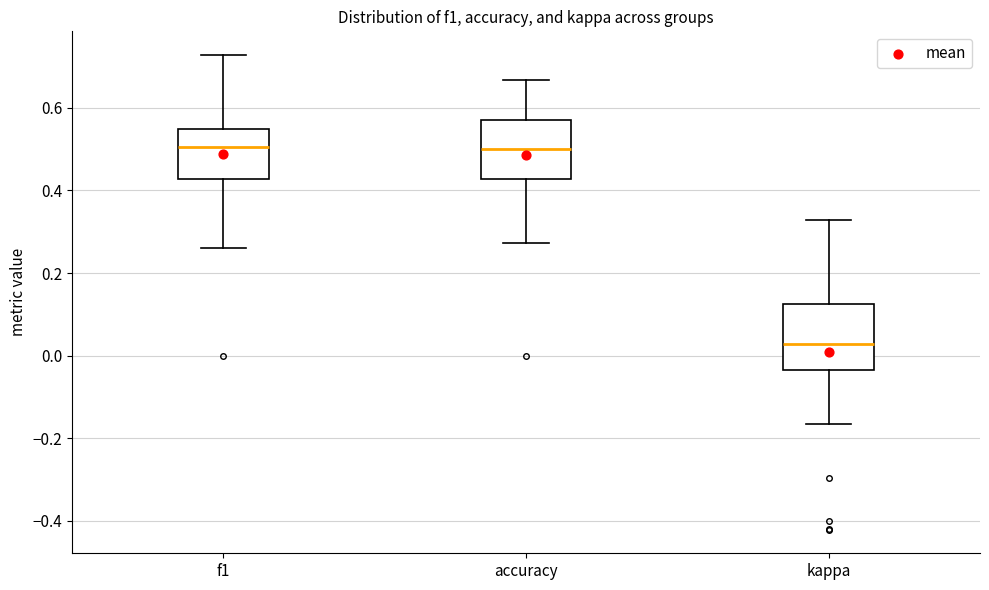

Reading left to right, read every box against the y-axis: the position of its median line, the range the box covers, and the ends of its whiskers. The values are not printed on the chart, so give them approximately, as read against the axis.

f1: median 0.50, box 0.42 to 0.54, whiskers 0.26 to 0.72
accuracy: median 0.50, box 0.42 to 0.58, whiskers 0.28 to 0.66
kappa: median 0.02, box -0.04 to 0.12, whiskers -0.16 to 0.32